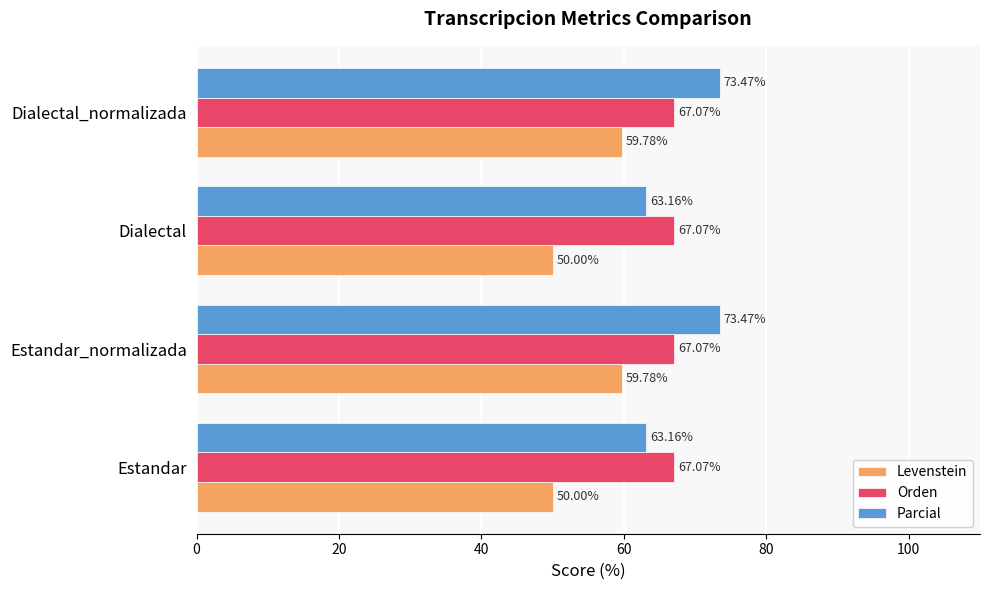

What is the lowest value of the Orden series?

67.1